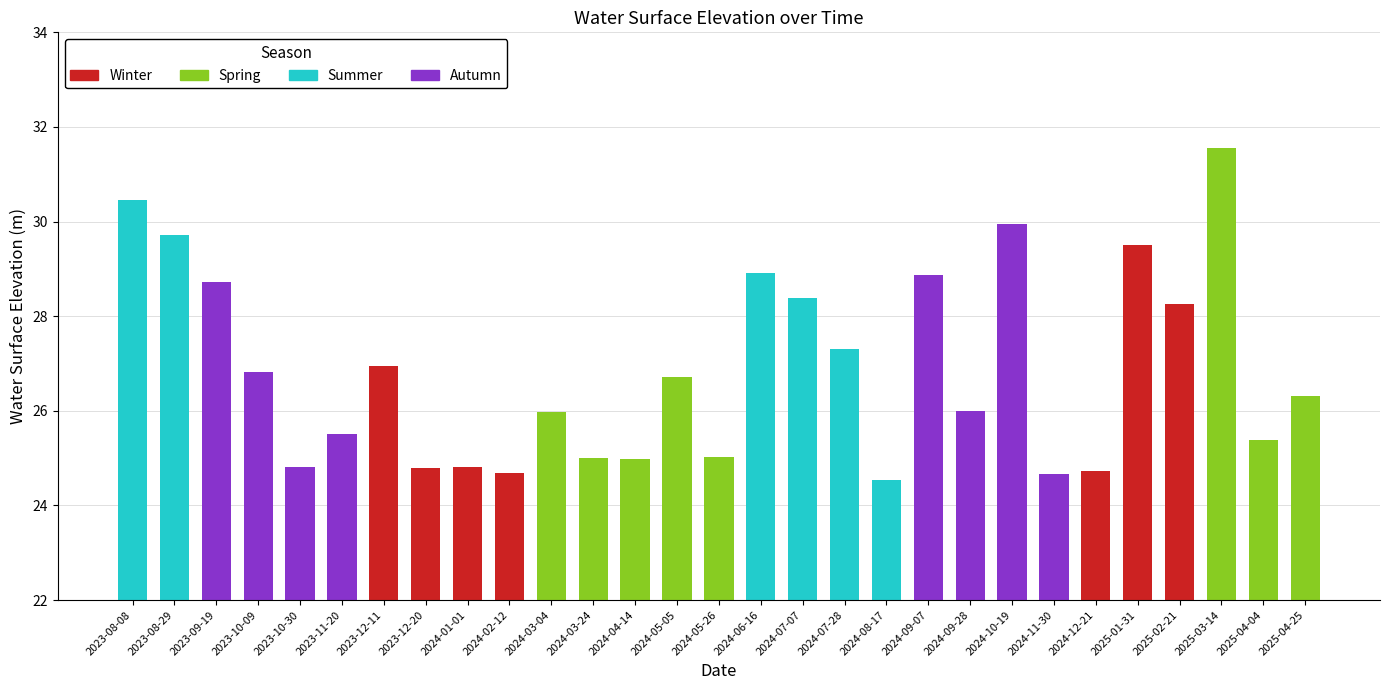

The chart shows a value of 31.6 at 2025-03-14. True or false?

True